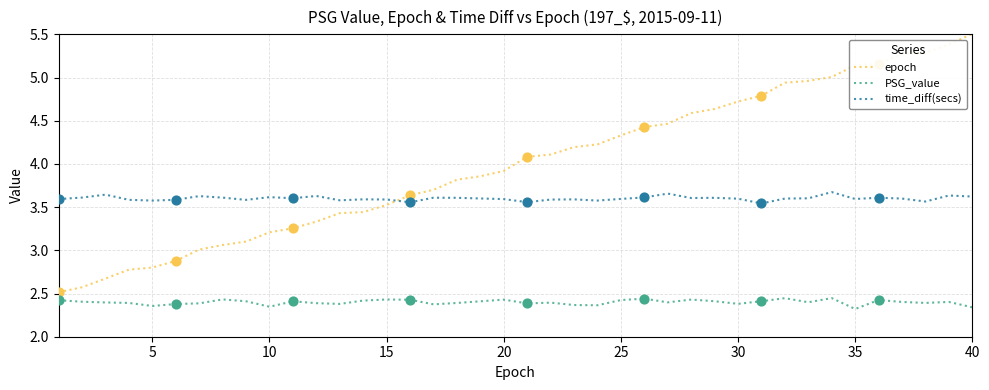

Which series has the widest spread of values?

epoch